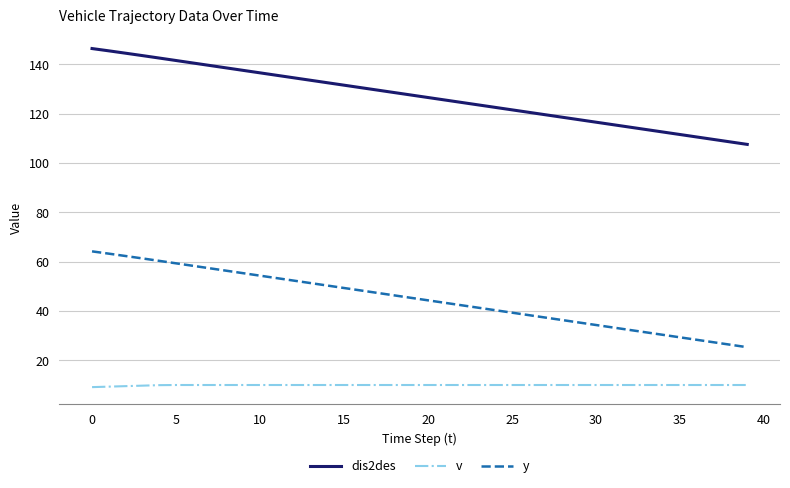

What is the minimum value shown in the chart?

9.1